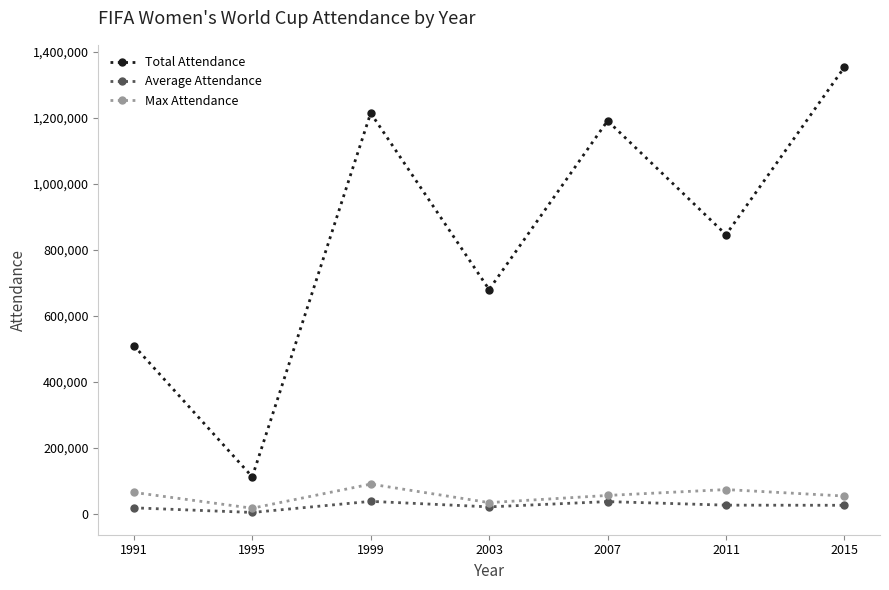

At how many categories does at least one series exceed 1076664?

3